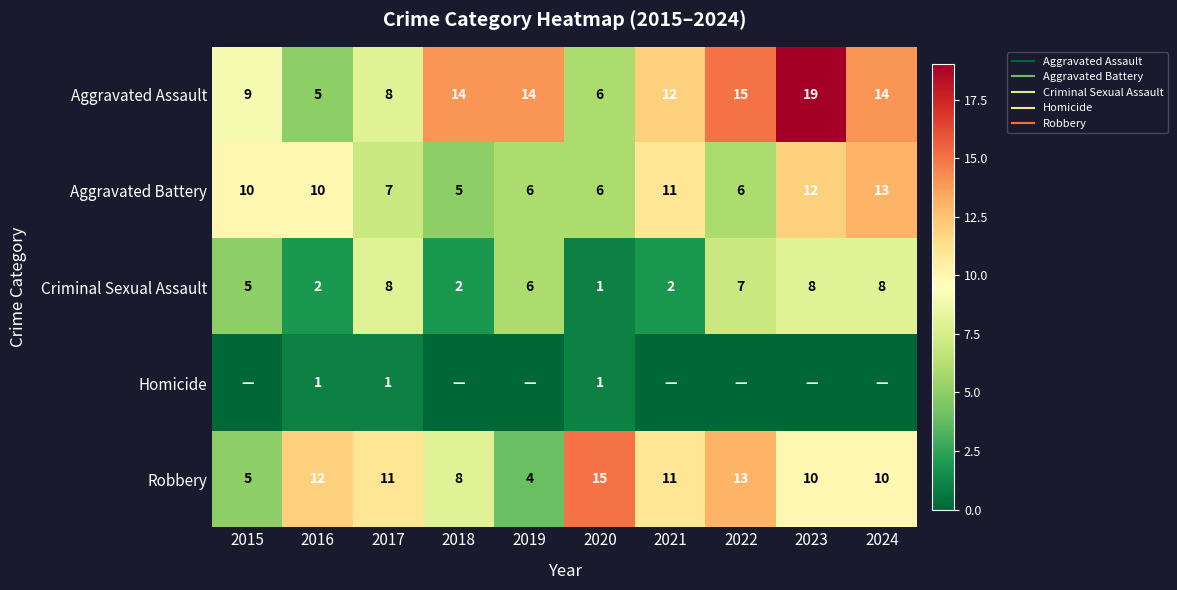

Which series has the largest range (max minus min)?

Aggravated Assault